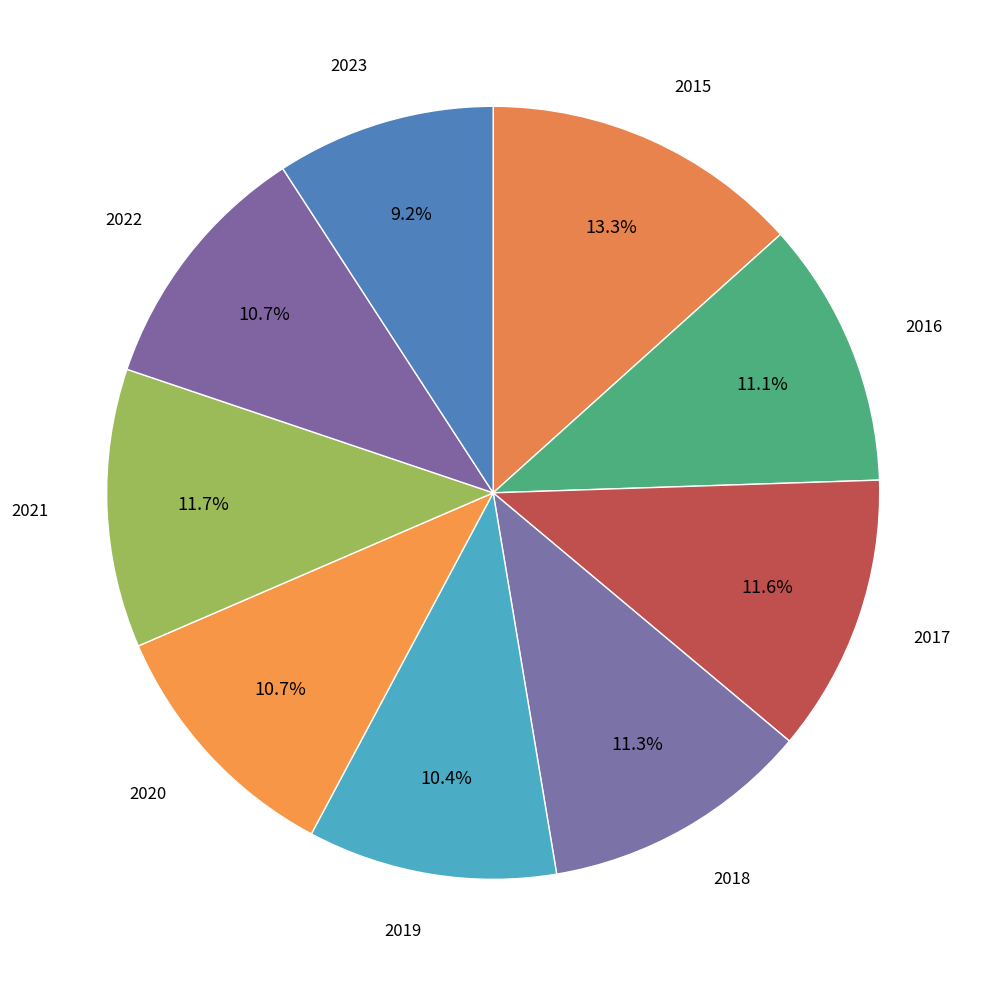

Is it true that 2017 is 17% of the pie?

False